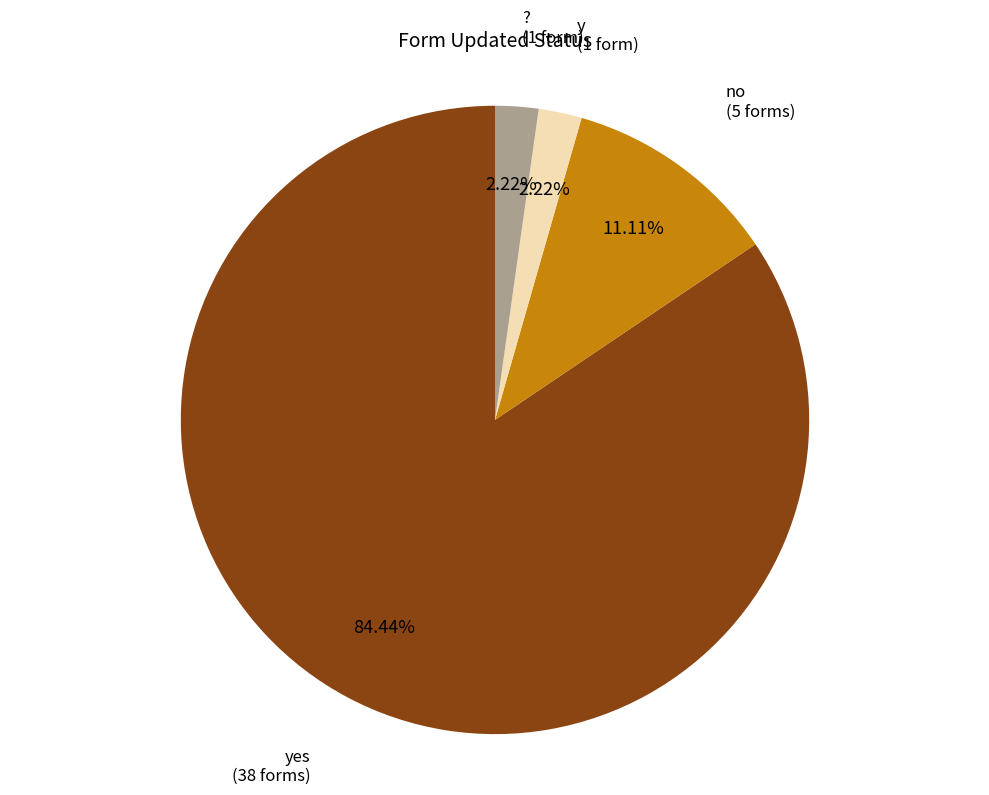

Does any single category account for the majority?

Yes